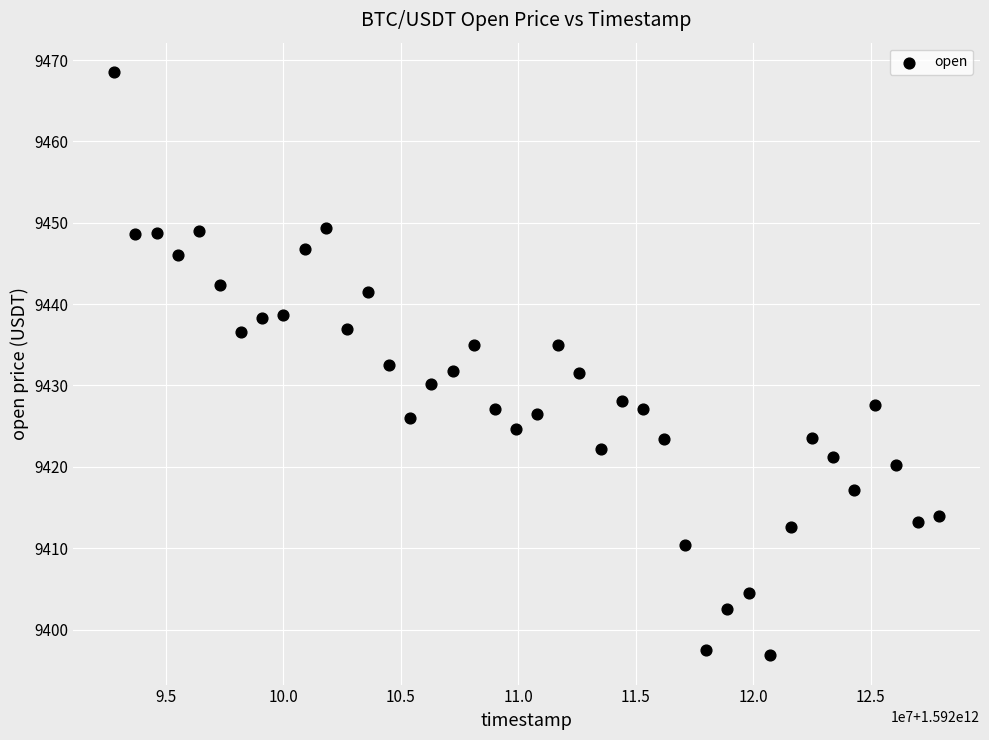

What is the range of Y values (max minus min)?

71.7